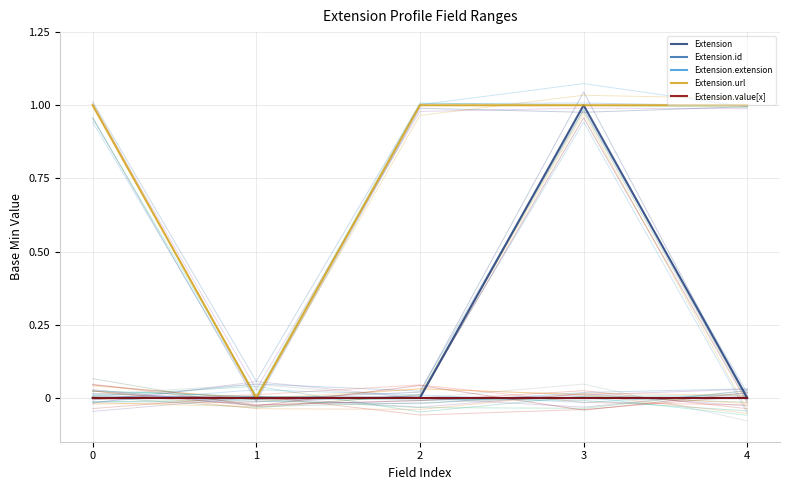

Rank the series at 4 from highest to lowest value.

Extension.url, Extension, Extension.id, Extension.extension, Extension.value[x]